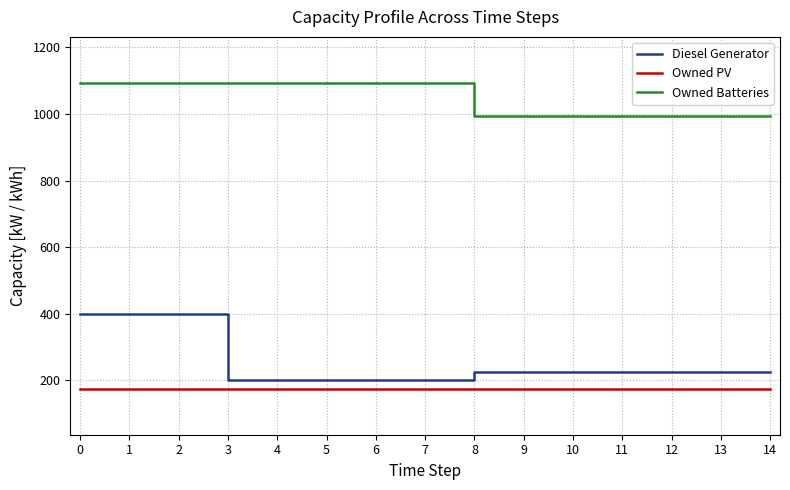

What is the average value of the Owned PV series?

175